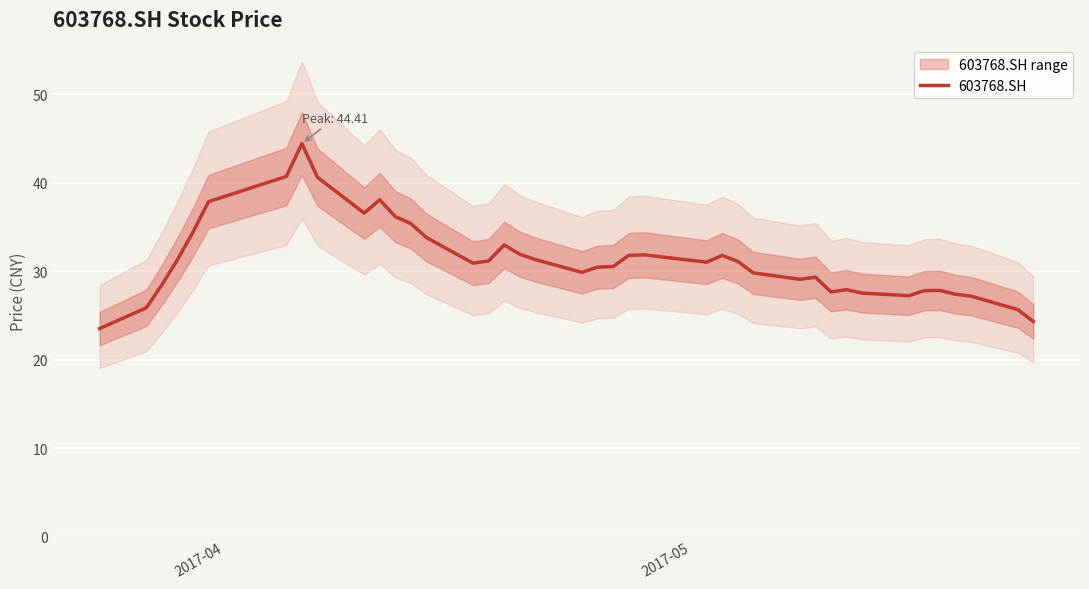

What is the maximum value for 603768.SH?

44.4